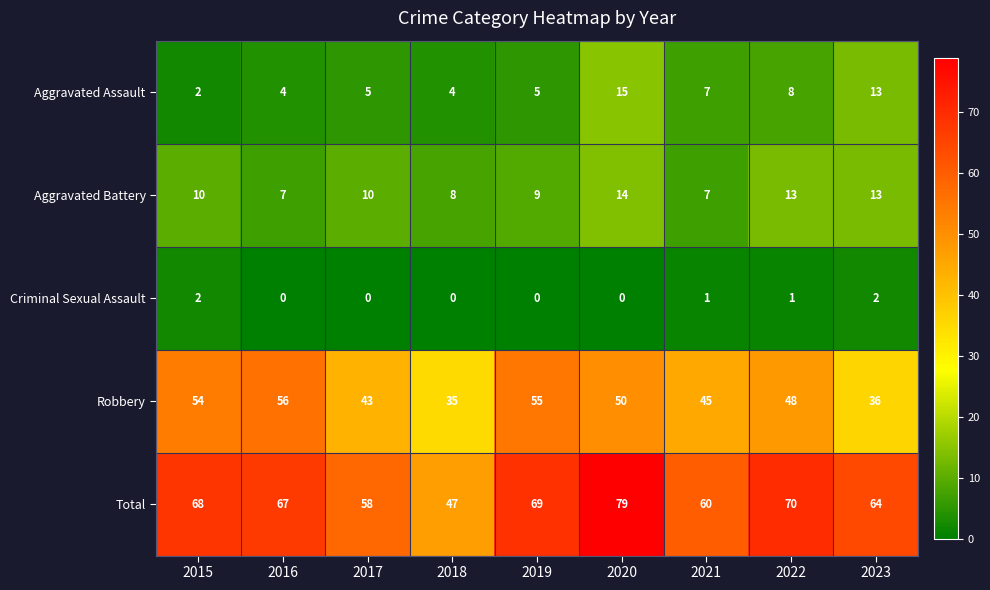

Which series has the largest total across all categories?

Total